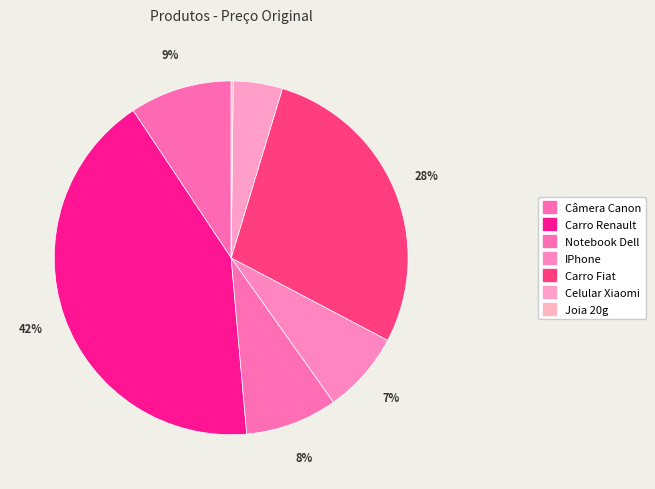

What is the largest slice in the pie chart?

Carro Renault